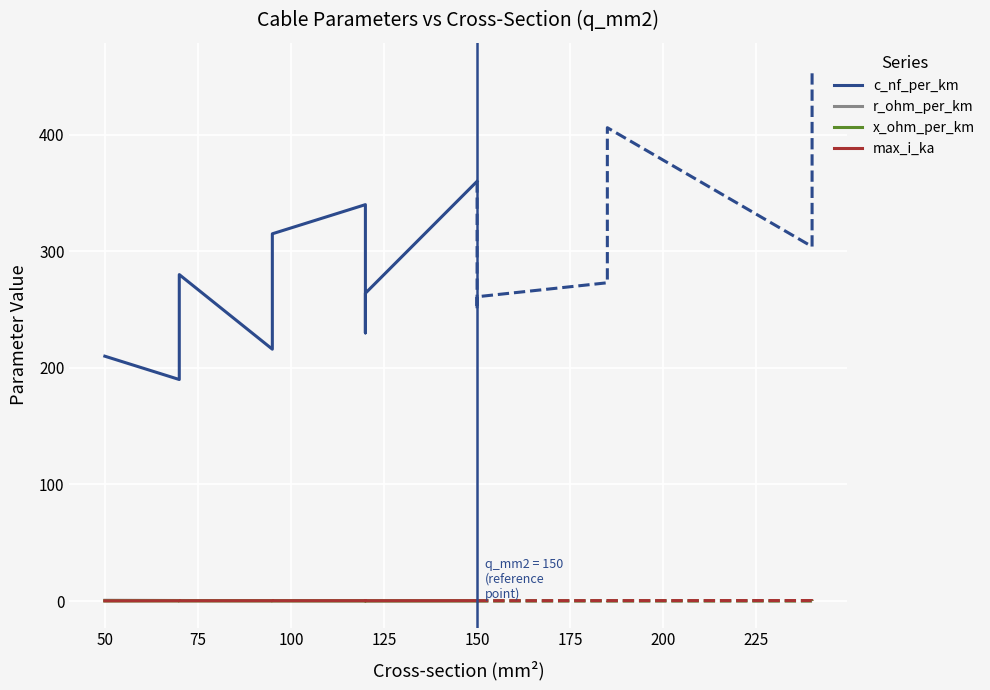

True or false: max_i_ka and r_ohm_per_km intersect in this chart.

True